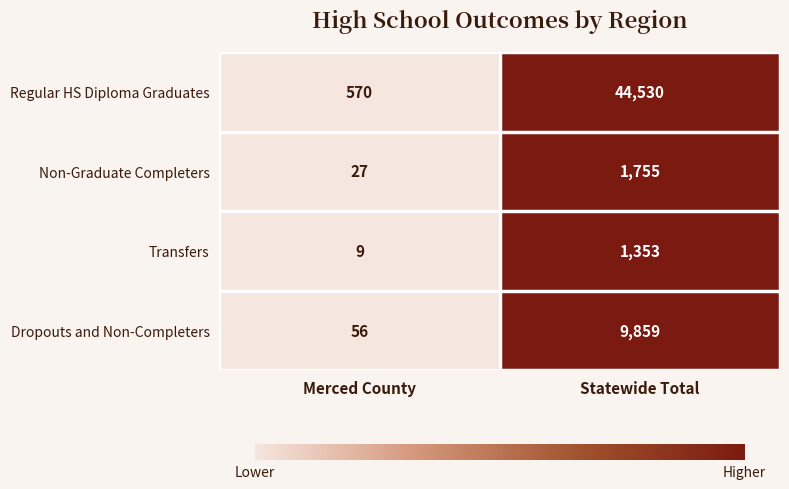

Which category has the lowest value in the Transfers series?

Merced County